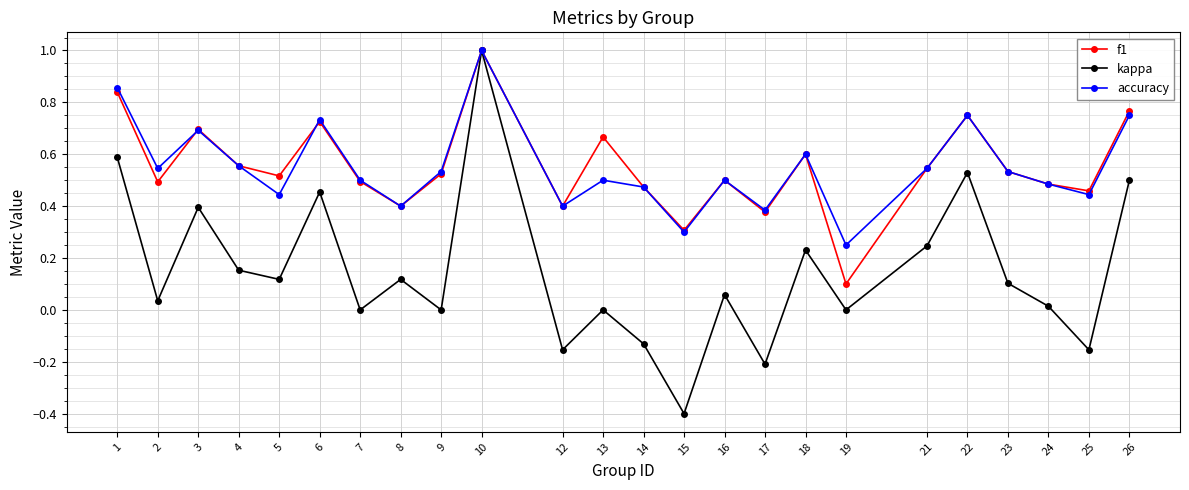

Which series has the largest range (max minus min)?

kappa